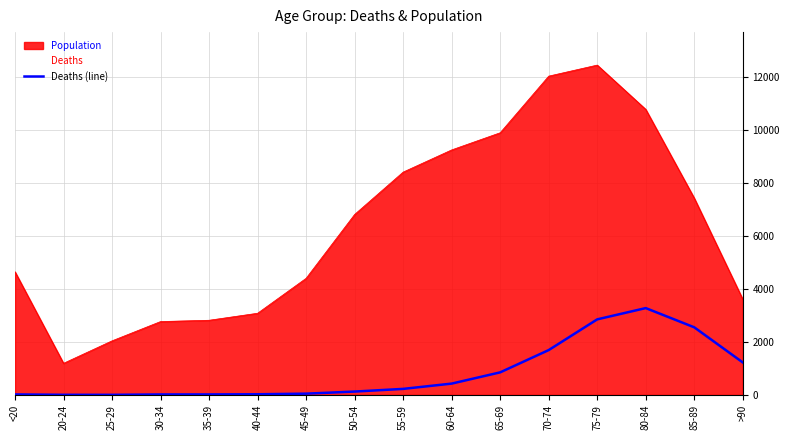

List the labels in order of value, largest first.

80-84, 75-79, 85-89, 70-74, >90, 65-69, 60-64, 55-59, 50-54, 45-49, 40-44, <20, 35-39, 30-34, 20-24, 25-29